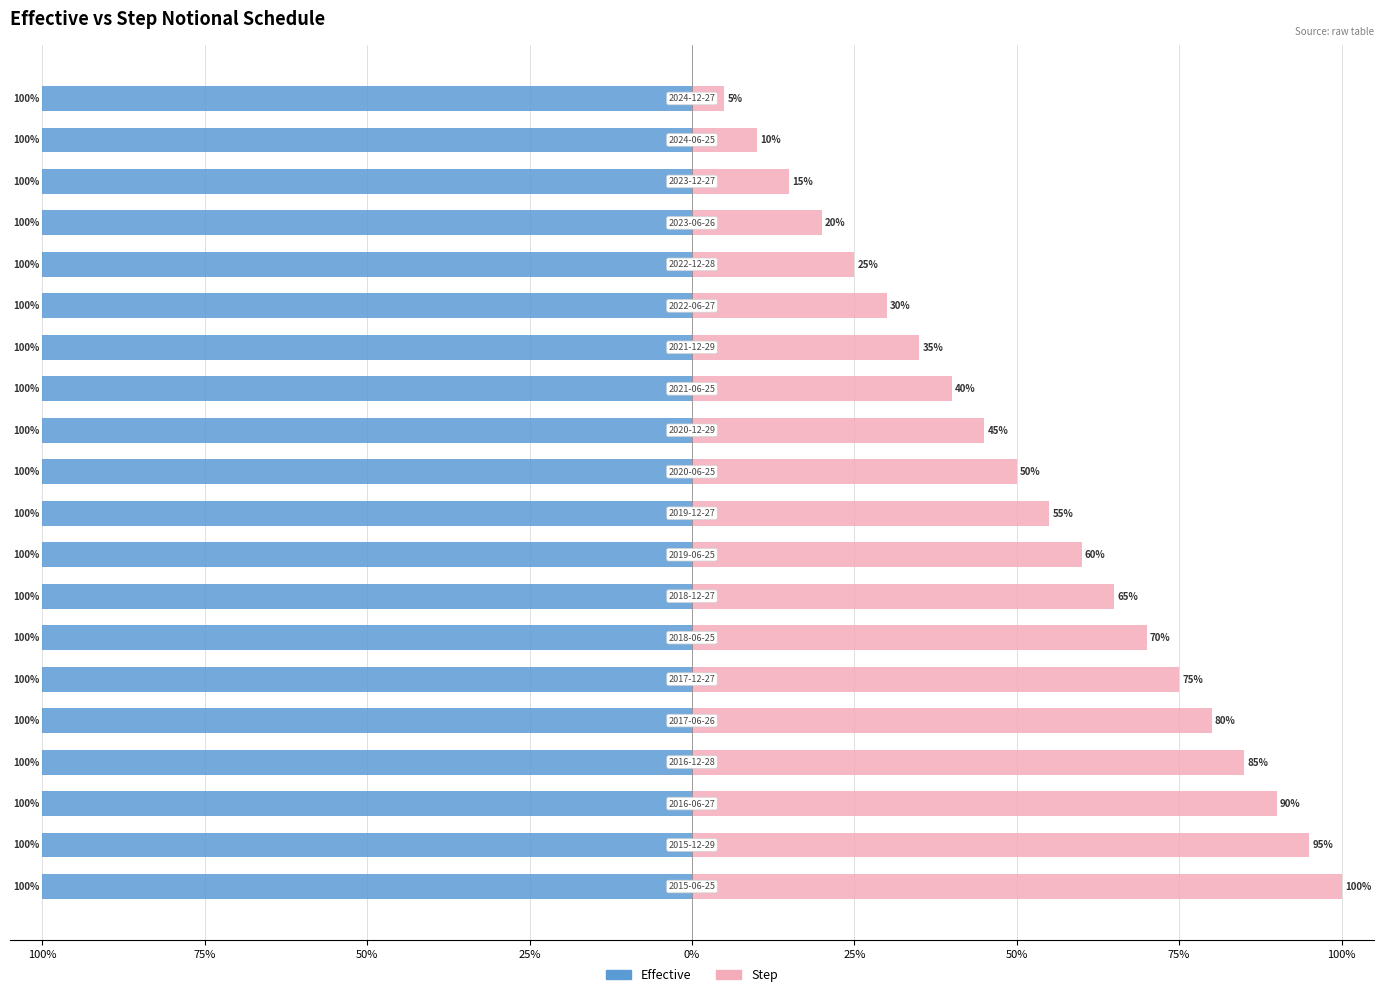

What is the difference between the maximum and minimum values in the Step series?

95.0